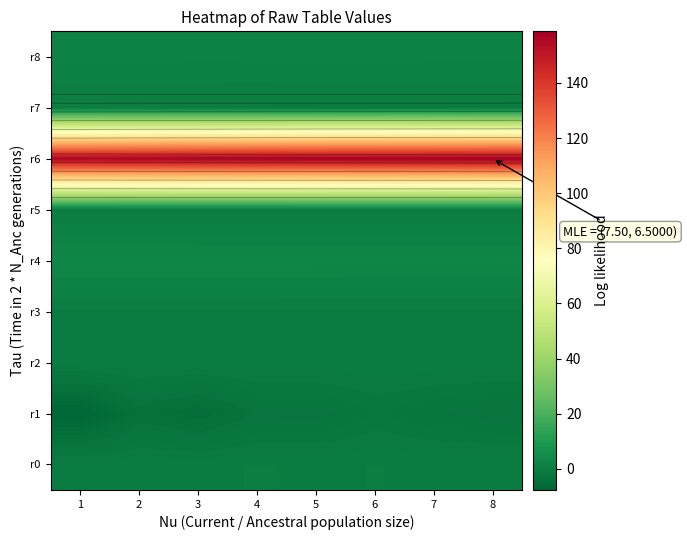

Which series has the widest spread of values?

r1